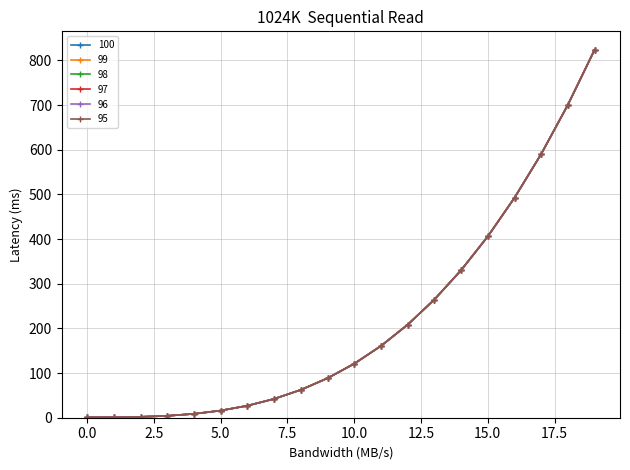

Does the chart have visible grid lines?

Yes